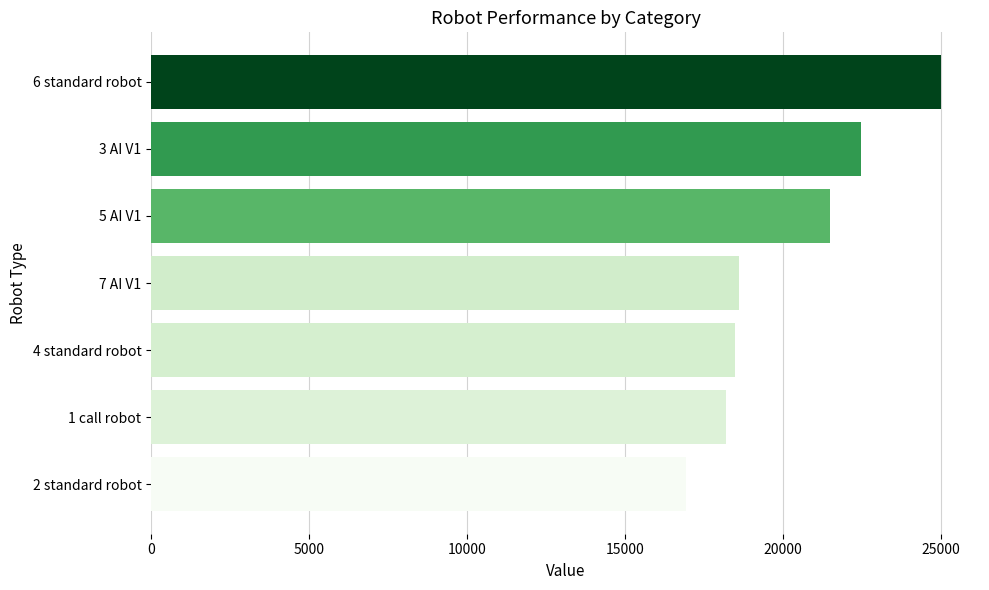

What is the difference between the maximum and second lowest values?

6808.3